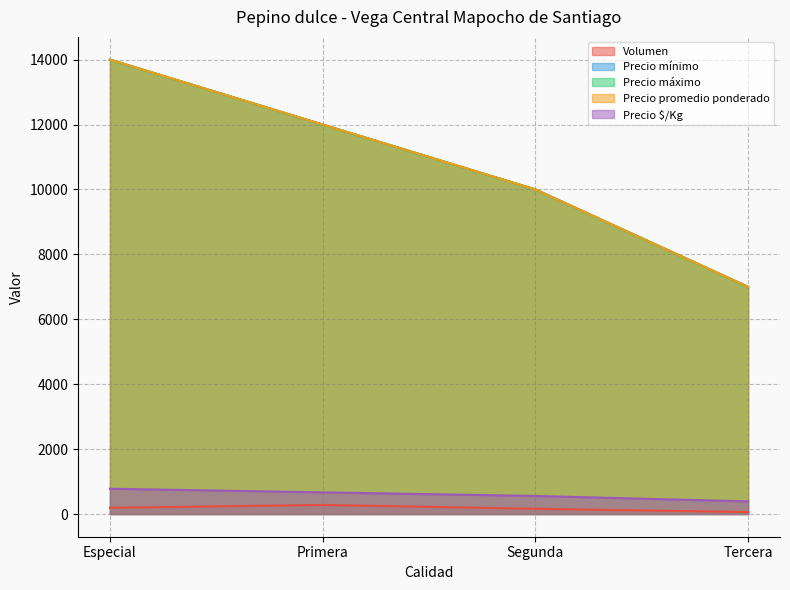

How many data points does each series have?

4